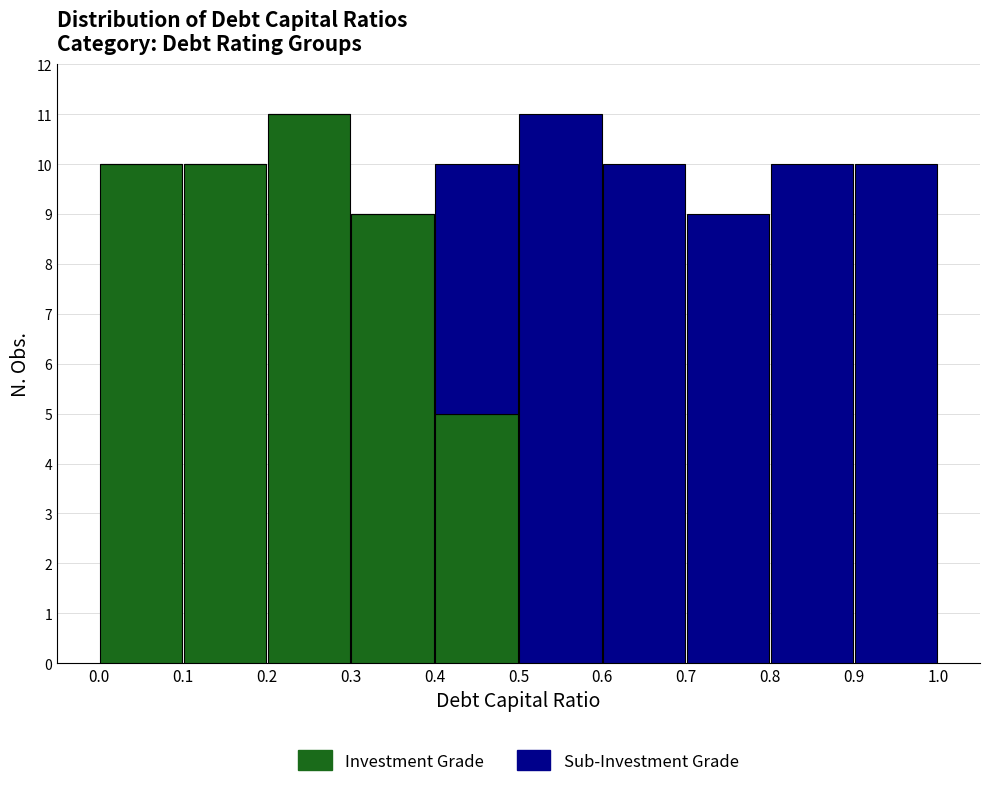

Reading left to right, list every stacked bar in this chart as the range it spans on the x-axis followed by its total height. The values are not printed on the chart, so give them approximately, as read against the axis.

0.0 to 0.1: 10
0.1 to 0.2: 10
0.2 to 0.3: 11
0.3 to 0.4: 9
0.4 to 0.5: 10
0.5 to 0.6: 11
0.6 to 0.7: 10
0.7 to 0.8: 9
0.8 to 0.9: 10
0.9 to 1.0: 10